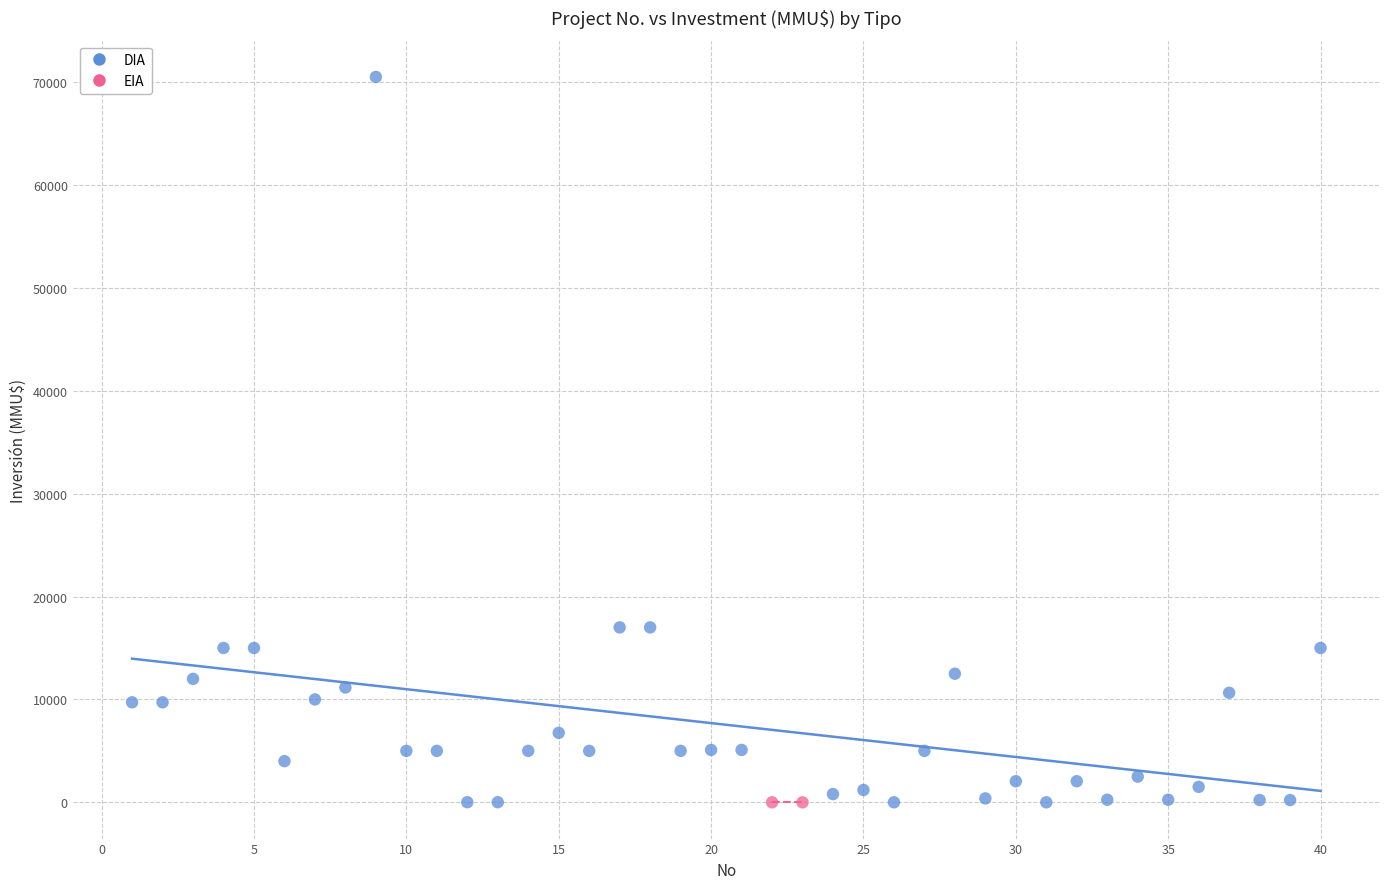

What are all the series names shown in the legend?

DIA, EIA